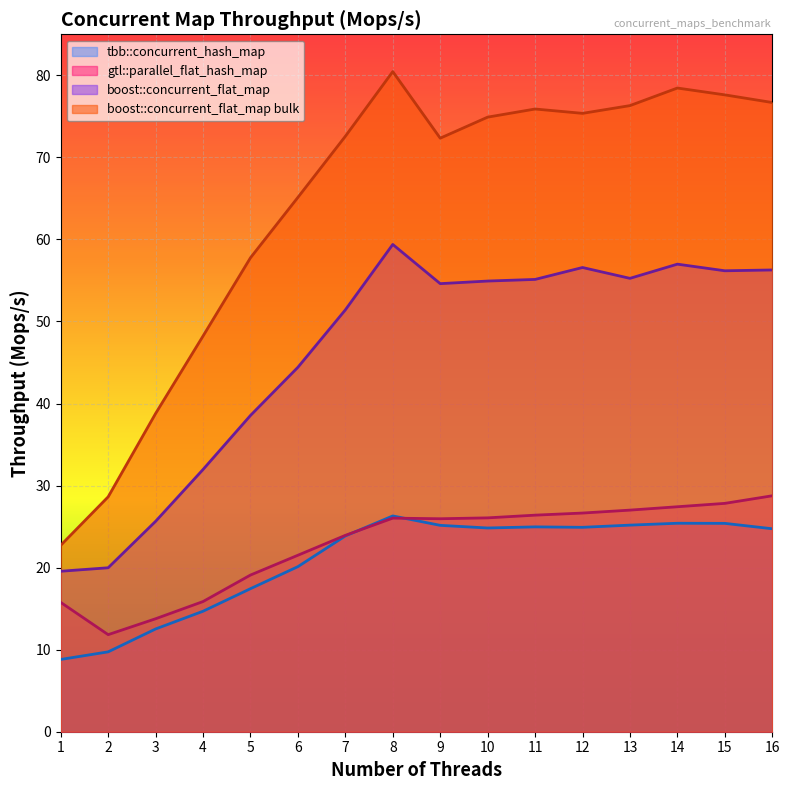

Which series changed the most between 8 and 14?

boost::concurrent_flat_map